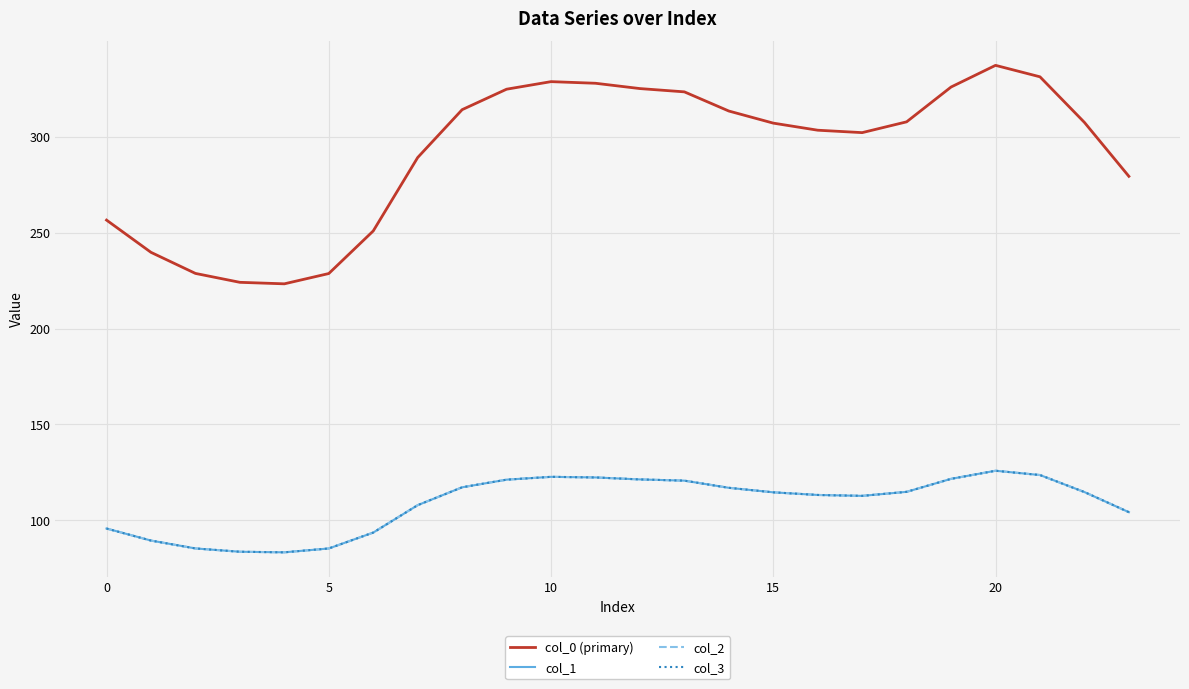

Does the chart display data point markers on the line(s)?

No